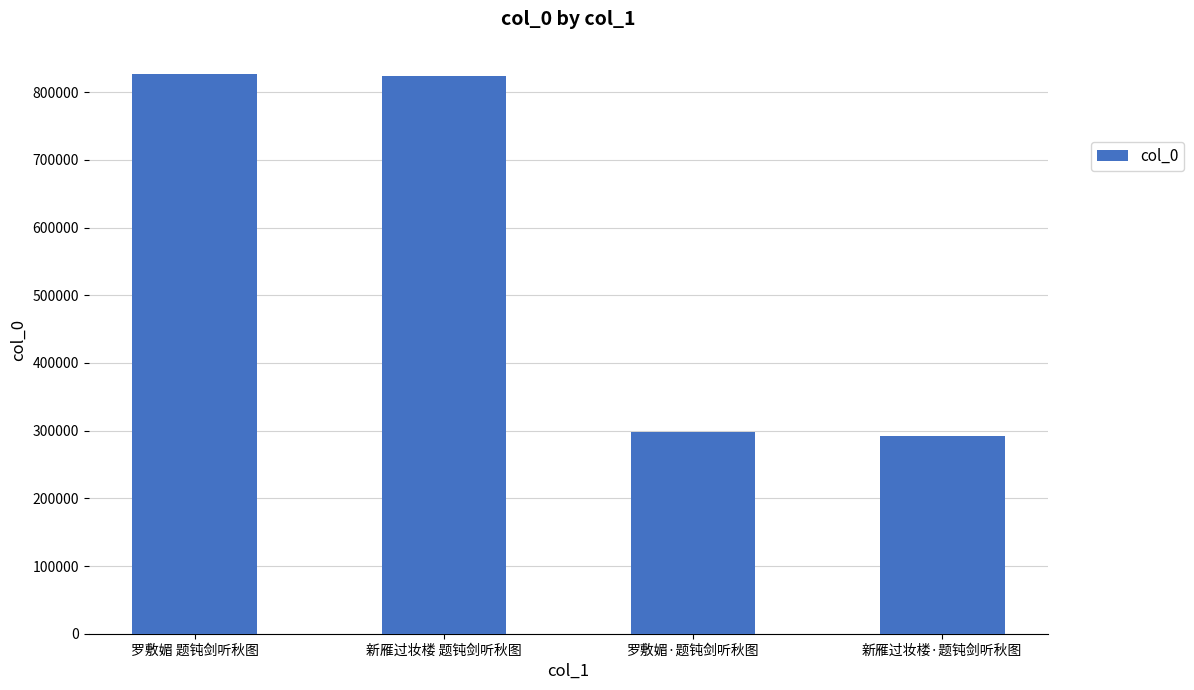

What is the average value?

560121